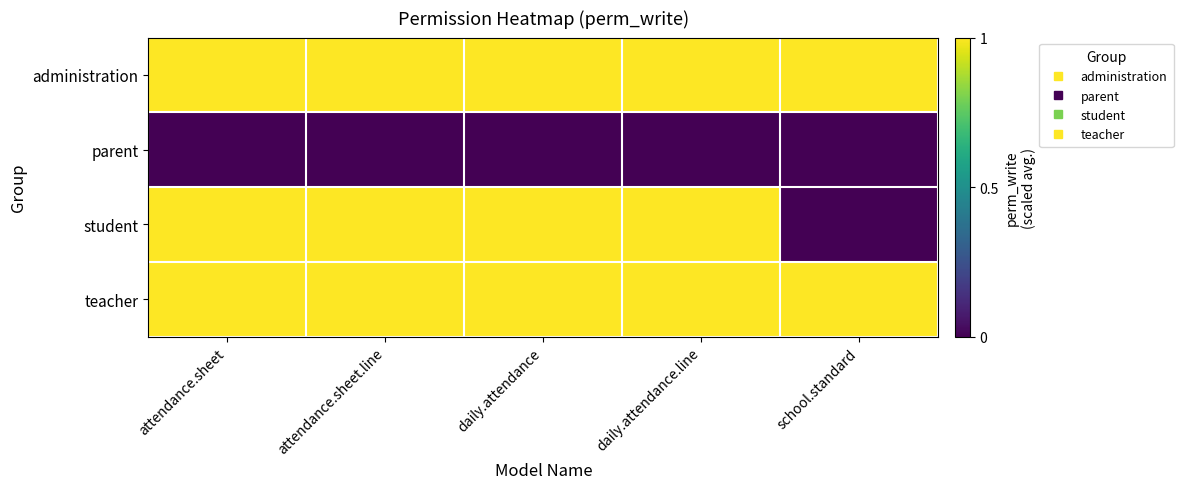

Which series has the largest total across all categories?

administration